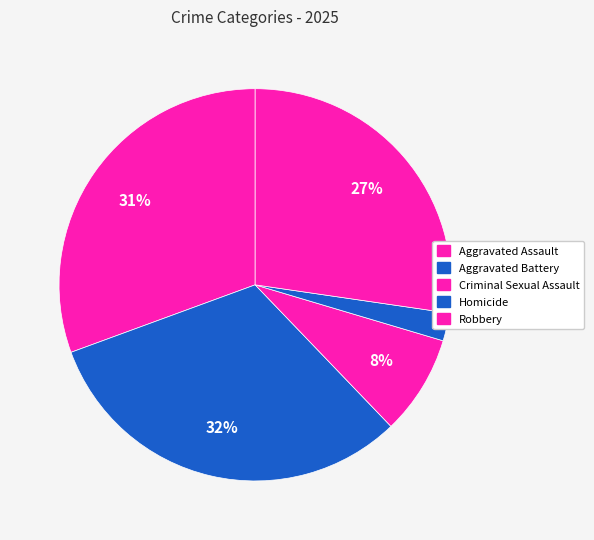

To the nearest percent, what is the difference between the largest and smallest slice percentages?

29%